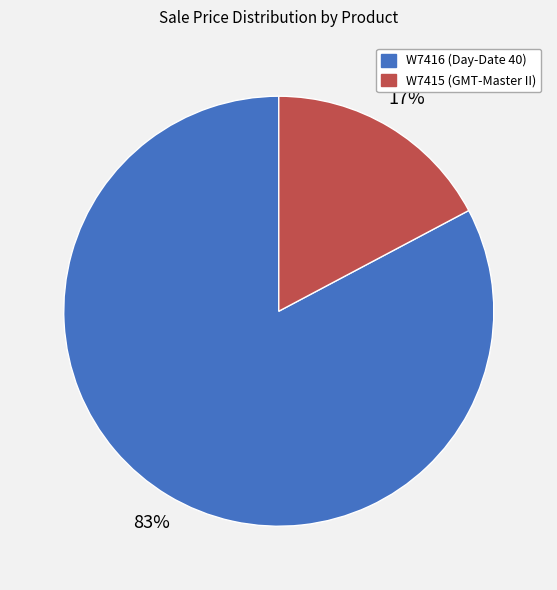

Between W7415 (GMT-Master II) and W7416 (Day-Date 40), which is larger?

W7416 (Day-Date 40)